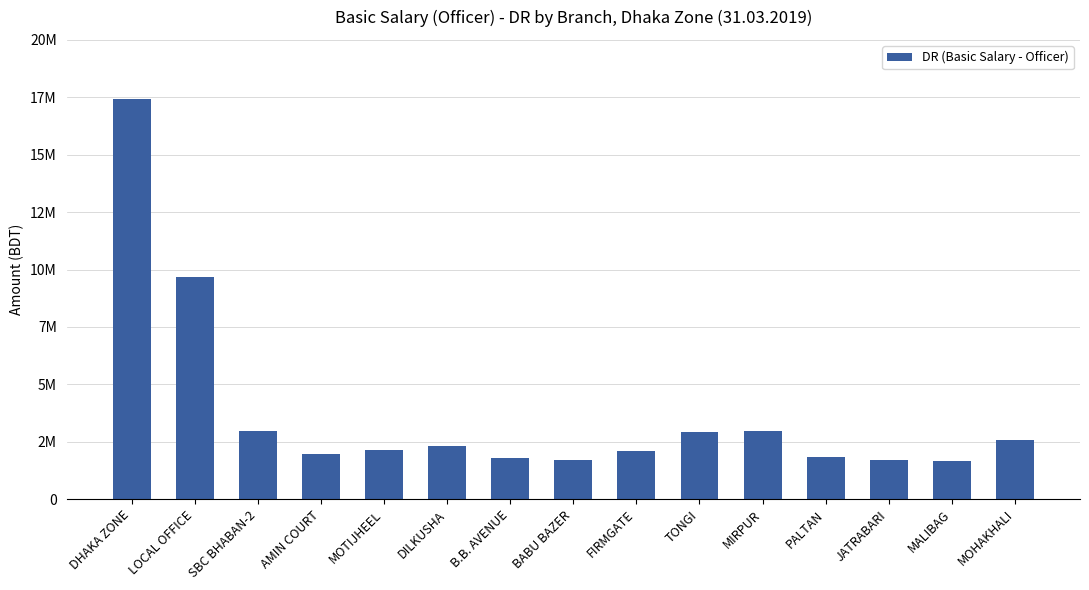

Are the bars horizontal?

No